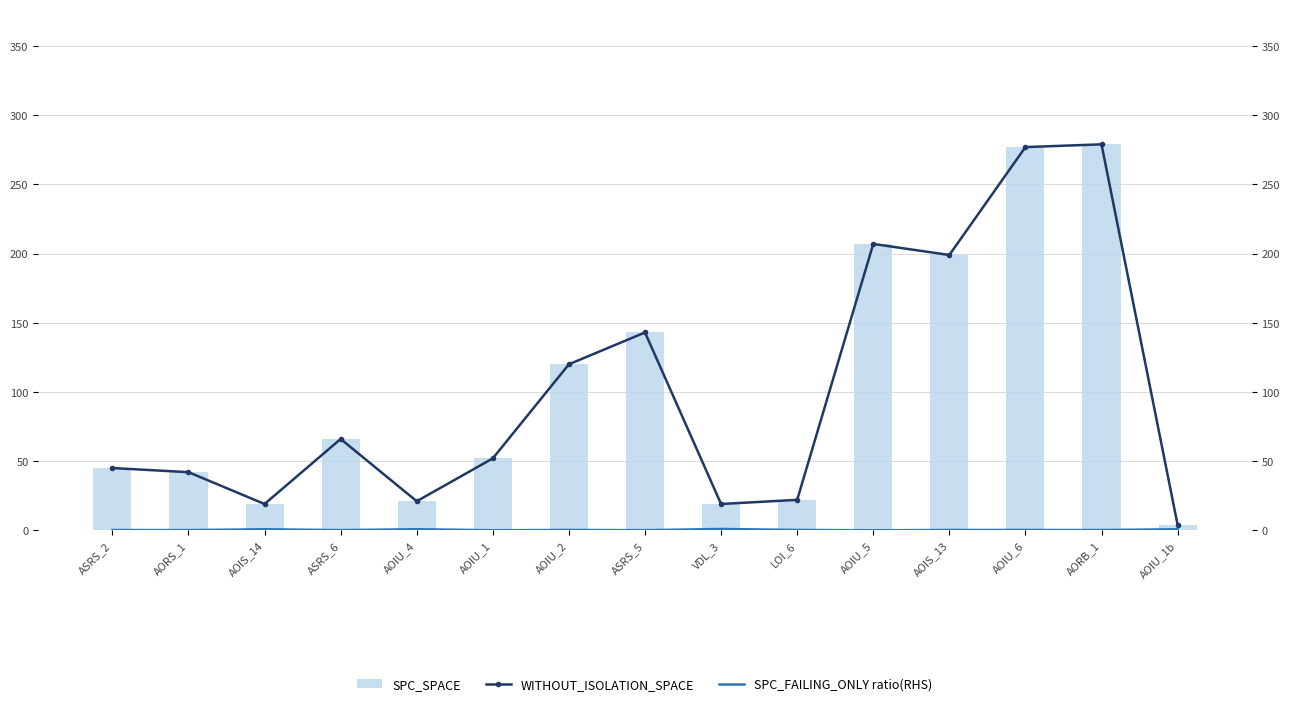

What is the difference between the maximum and minimum values in the WITHOUT_ISOLATION_SPACE series?

275.0